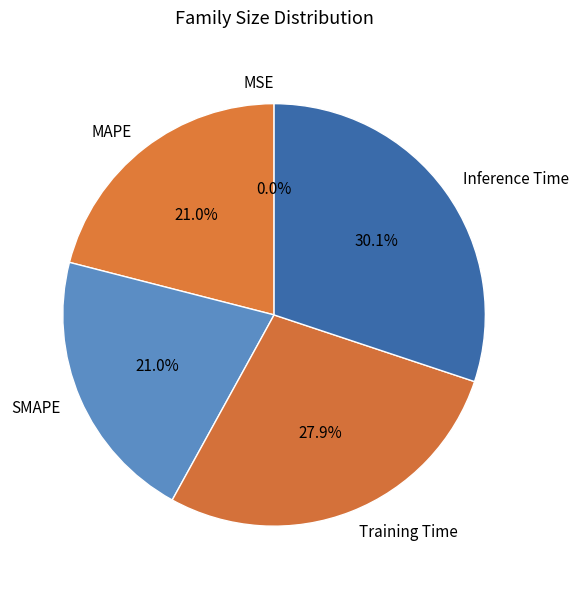

Does any single category account for the majority?

No